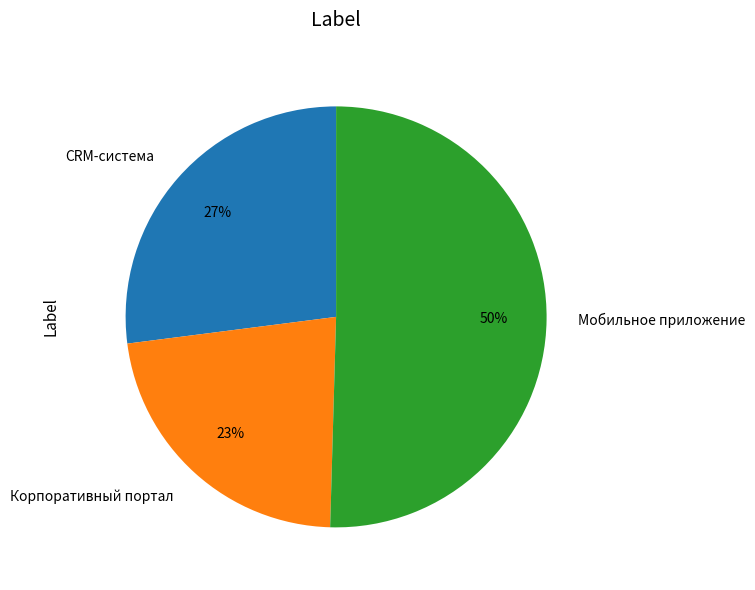

Do CRM-система and Мобильное приложение together represent more than half of the pie?

Yes